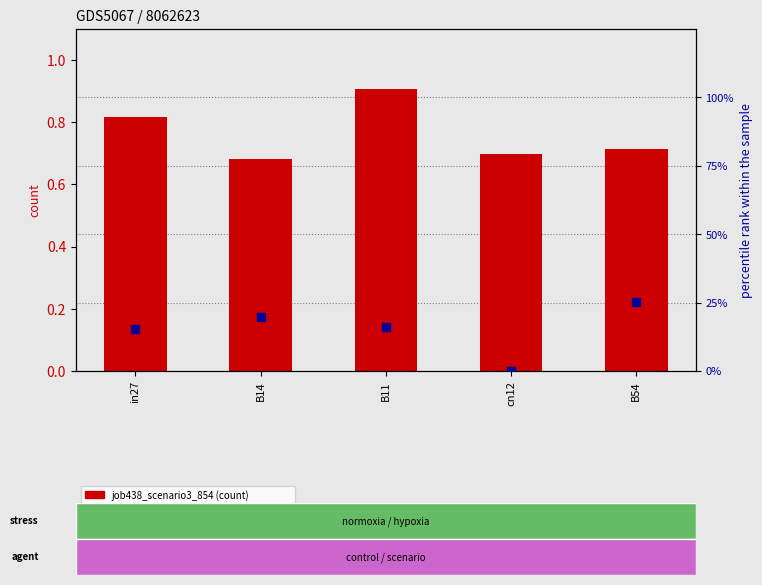

At which category is the sum across all series the highest?

B11